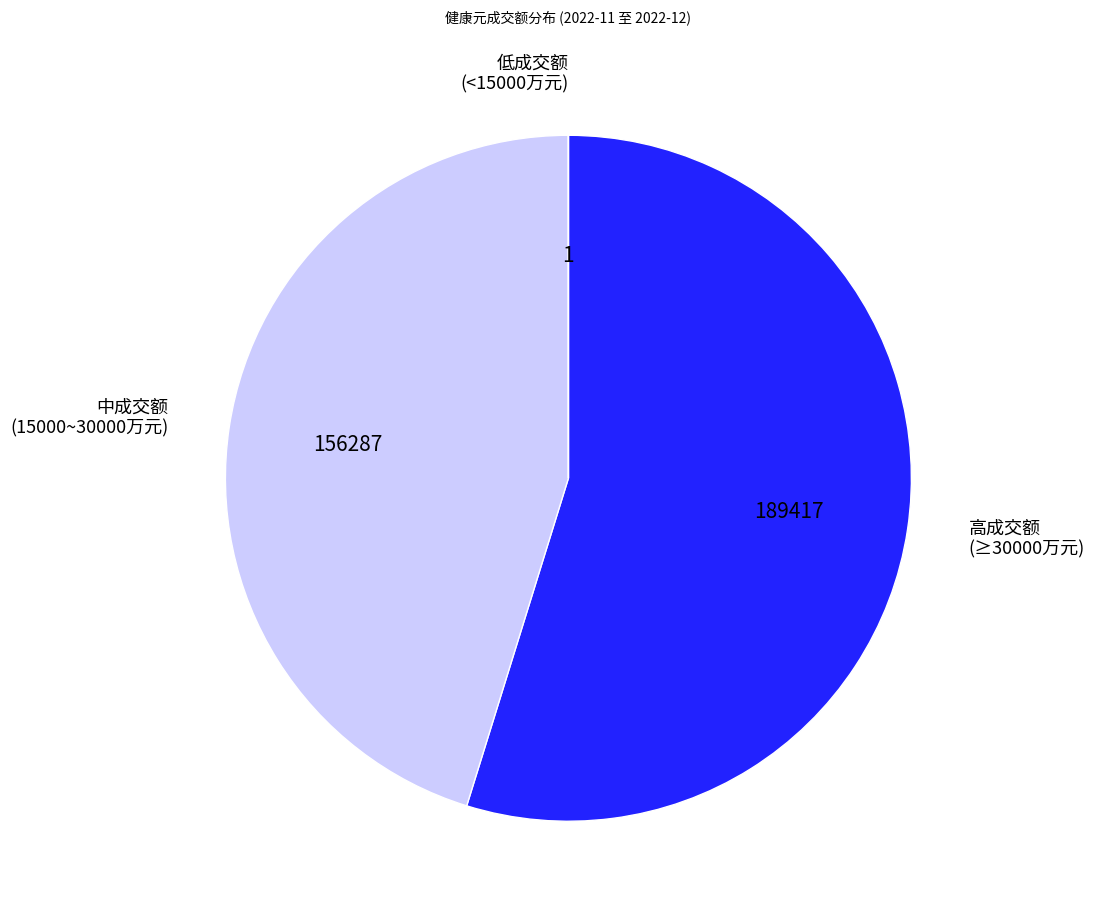

True or false: 中成交额 (15000~30000万元) accounts for 45% of the total.

True